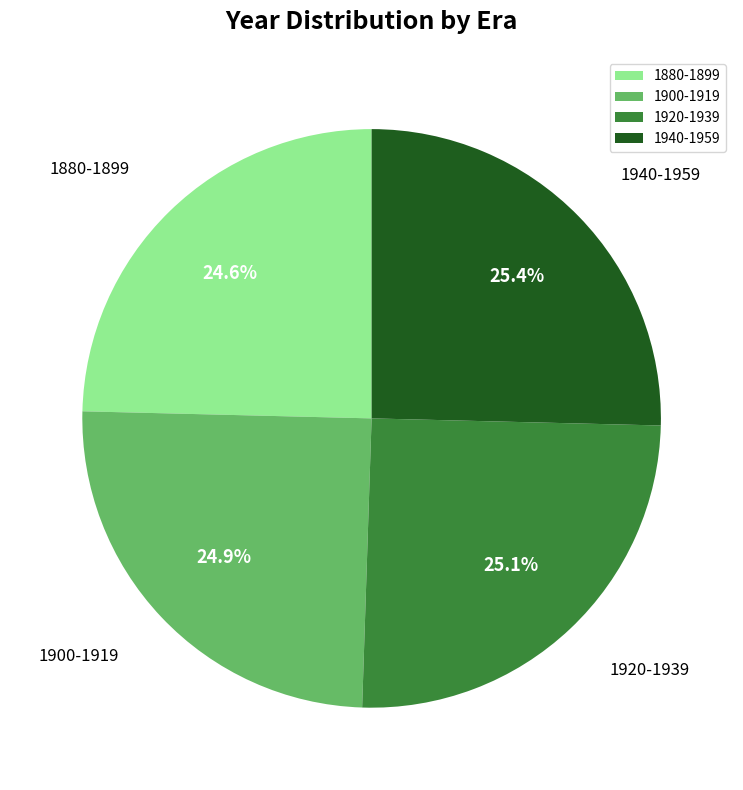

Does 1940-1959 represent more than half of the total?

No